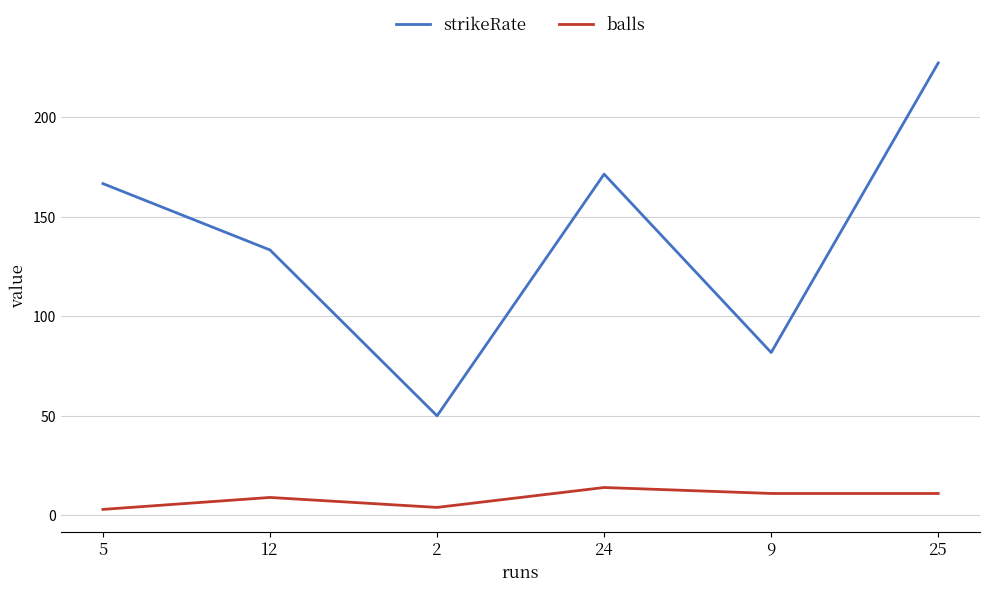

At which category is the sum across all series the highest?

25